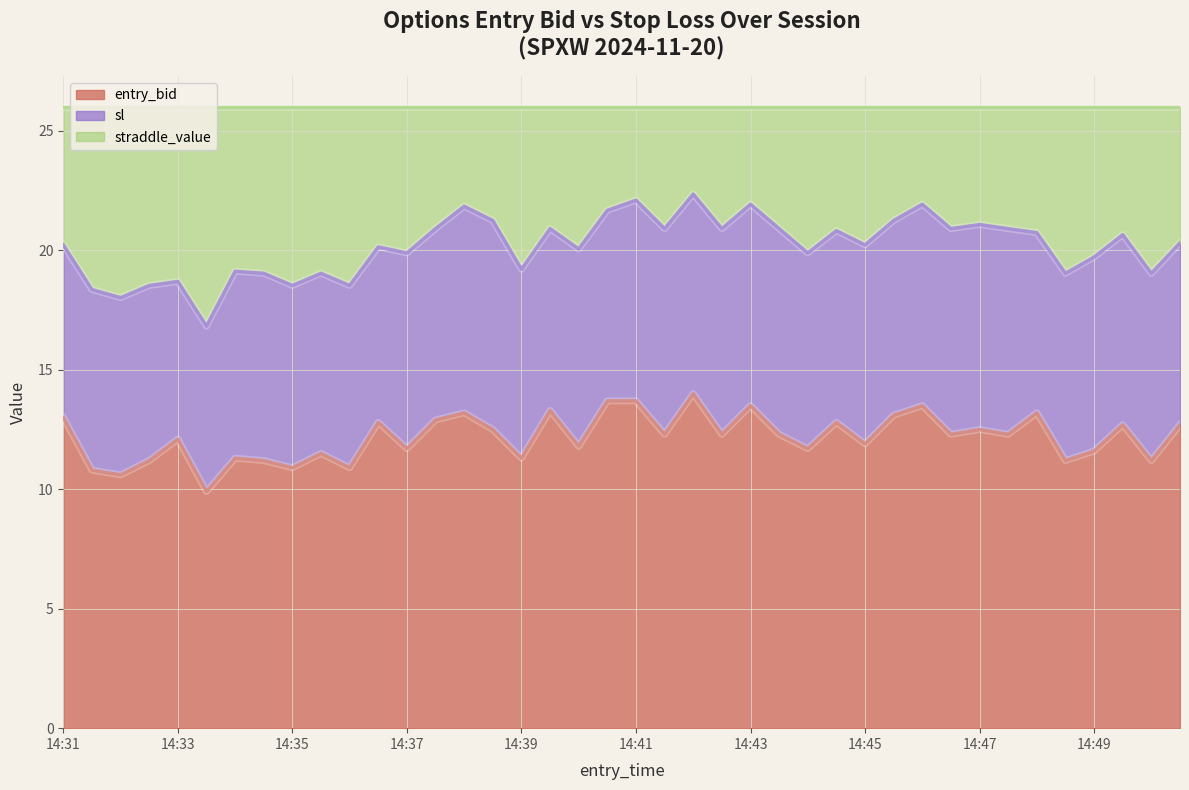

What is the maximum value for entry_bid?

14.0